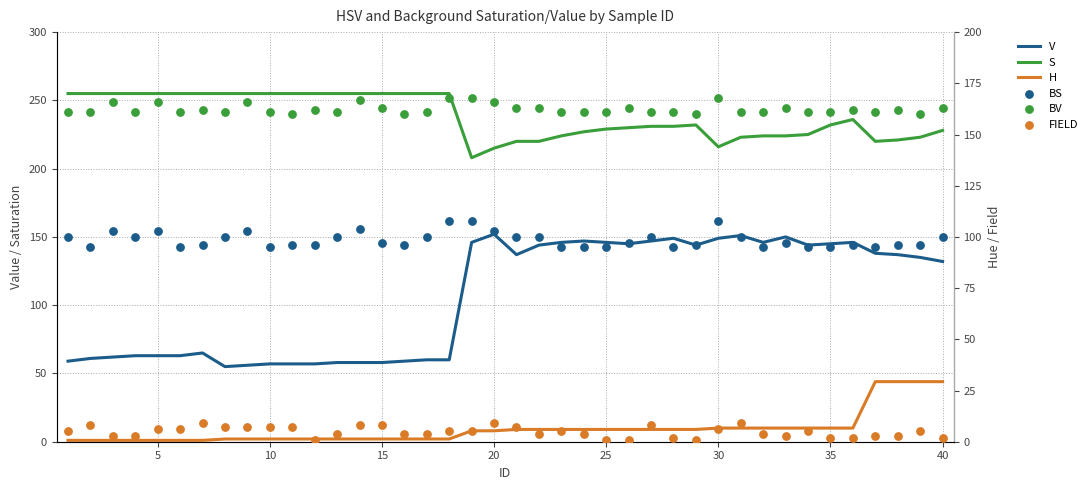

Which series contains the lowest Y value?

H